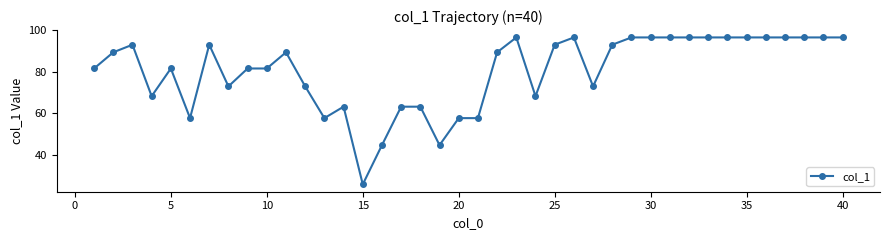

True or false: the data has more than 0 interior local peaks.

True